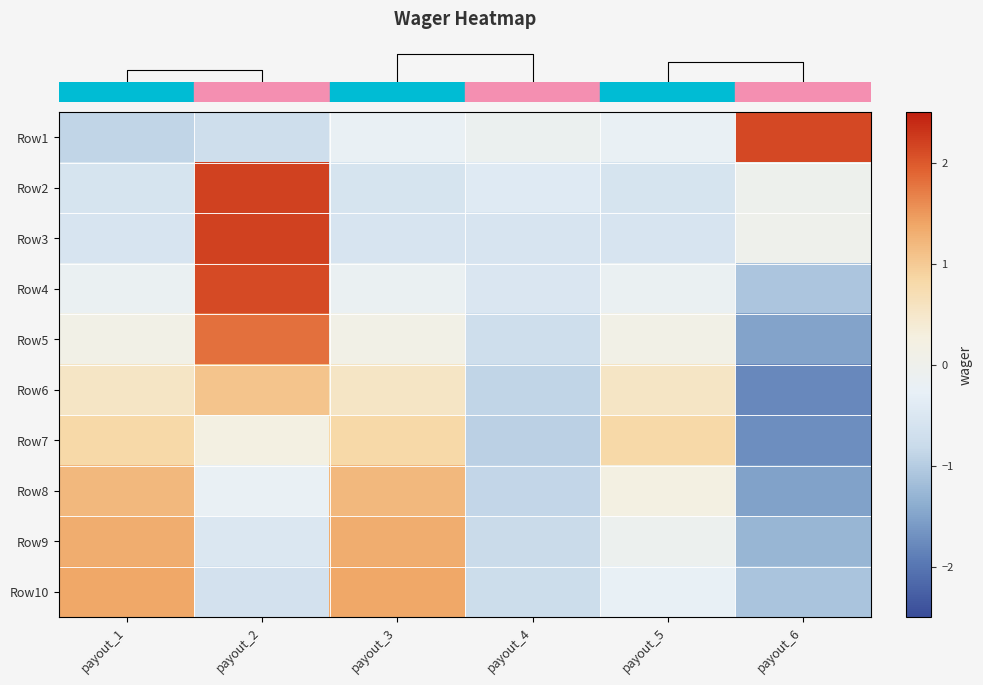

Reading left to right, transcribe all the data shown in this chart.

row_0: payout_1=-0.9	payout_2=-0.7	payout_3=-0.2	payout_4=-0.1	payout_5=-0.2	payout_6=2.1
row_1: payout_1=-0.6	payout_2=2.2	payout_3=-0.6	payout_4=-0.4	payout_5=-0.6	payout_6=-0.0
row_2: payout_1=-0.5	payout_2=2.2	payout_3=-0.5	payout_4=-0.5	payout_5=-0.5	payout_6=0.0
row_3: payout_1=-0.2	payout_2=2.1	payout_3=-0.2	payout_4=-0.5	payout_5=-0.2	payout_6=-1.1
row_4: payout_1=0.1	payout_2=1.8	payout_3=0.1	payout_4=-0.7	payout_5=0.1	payout_6=-1.5
row_5: payout_1=0.5	payout_2=1.1	payout_3=0.5	payout_4=-0.9	payout_5=0.5	payout_6=-1.8
row_6: payout_1=0.8	payout_2=0.2	payout_3=0.8	payout_4=-1.0	payout_5=0.8	payout_6=-1.7
row_7: payout_1=1.2	payout_2=-0.2	payout_3=1.2	payout_4=-0.9	payout_5=0.2	payout_6=-1.5
row_8: payout_1=1.3	payout_2=-0.5	payout_3=1.3	payout_4=-0.8	payout_5=-0.1	payout_6=-1.3
row_9: payout_1=1.4	payout_2=-0.6	payout_3=1.4	payout_4=-0.8	payout_5=-0.2	payout_6=-1.1